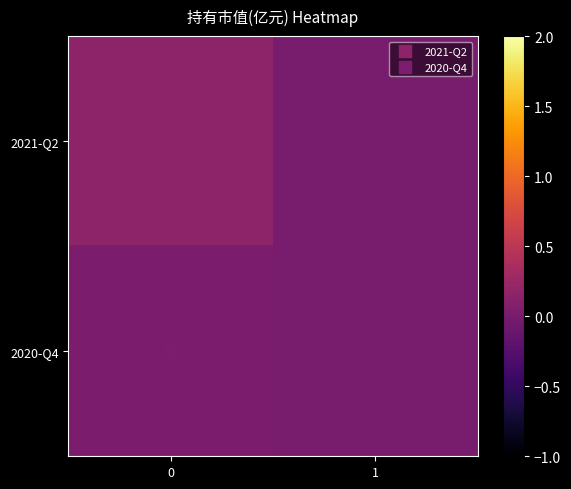

Which series has the largest total across all categories?

2021-Q2